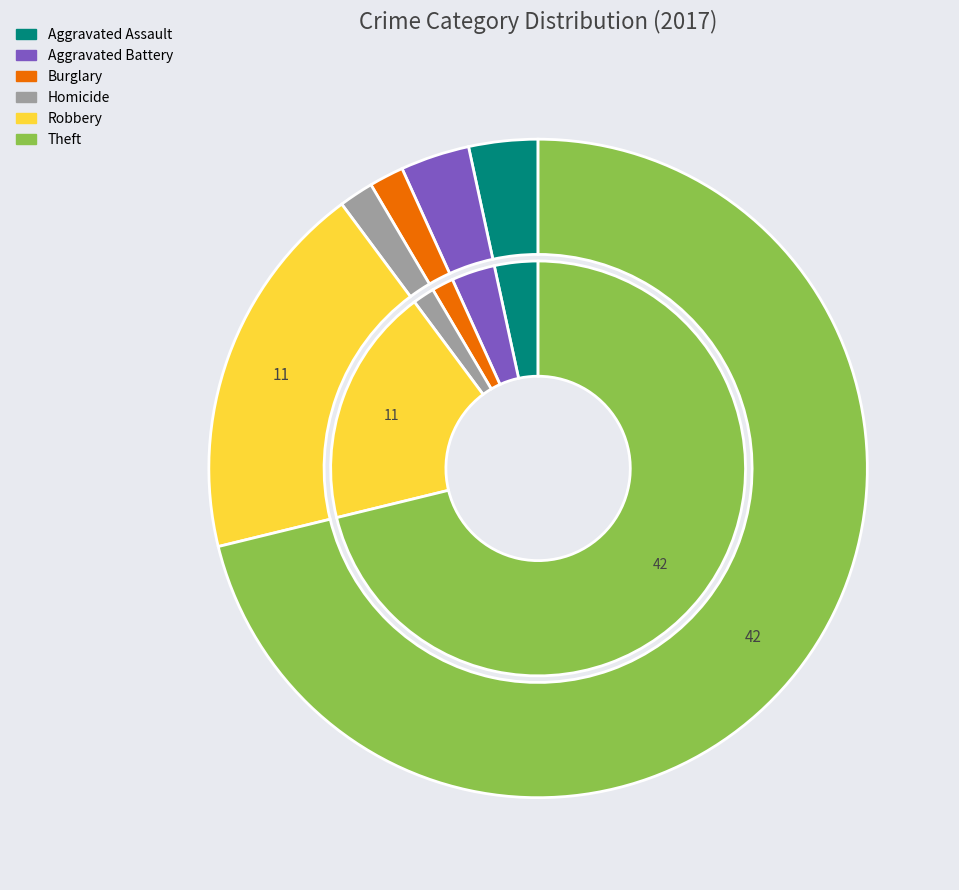

What percentage is the 4 slice, to the nearest percent?

2%